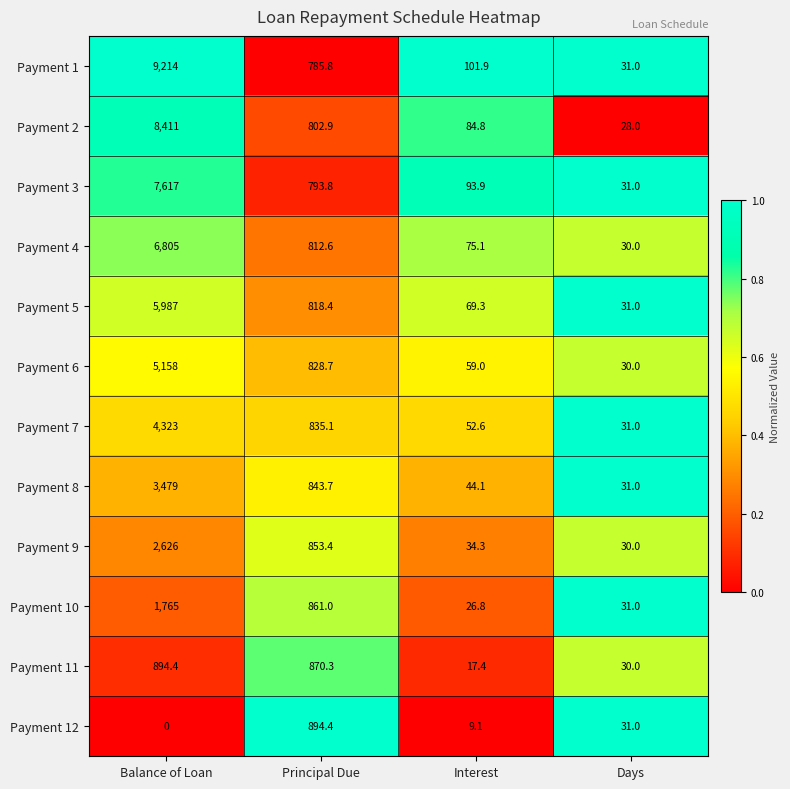

Is it true that Payment 12 equals 0.0 at Balance of Loan?

True